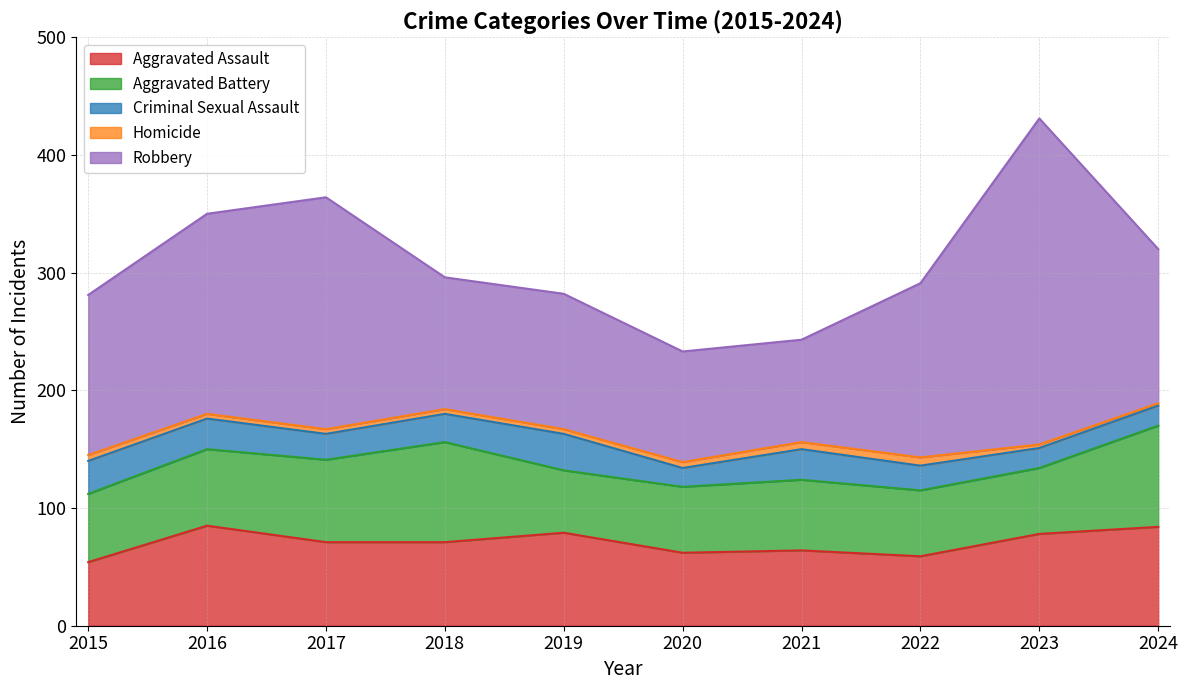

How many lines are shown in the chart?

5